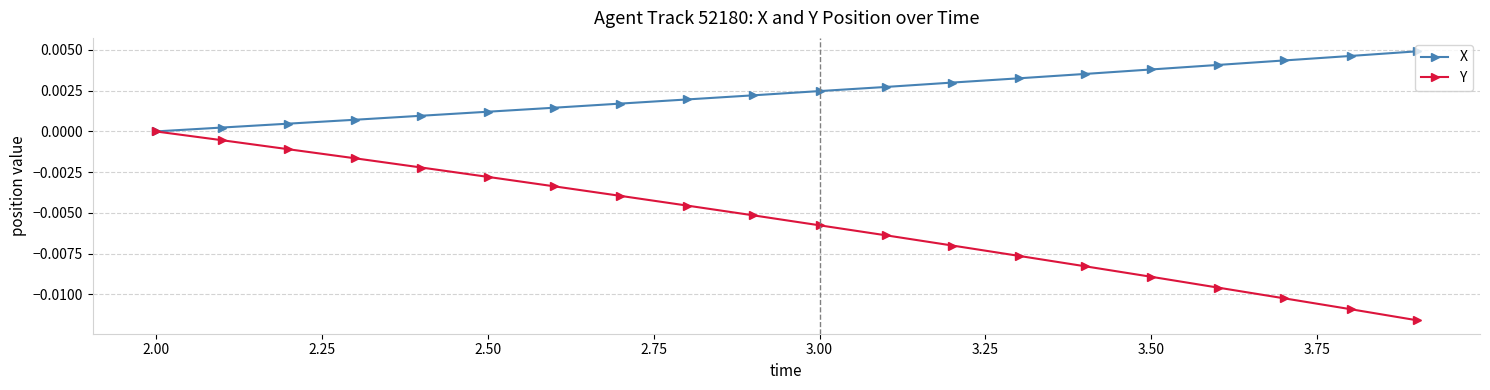

Is this an area chart (filled region under the line)?

No